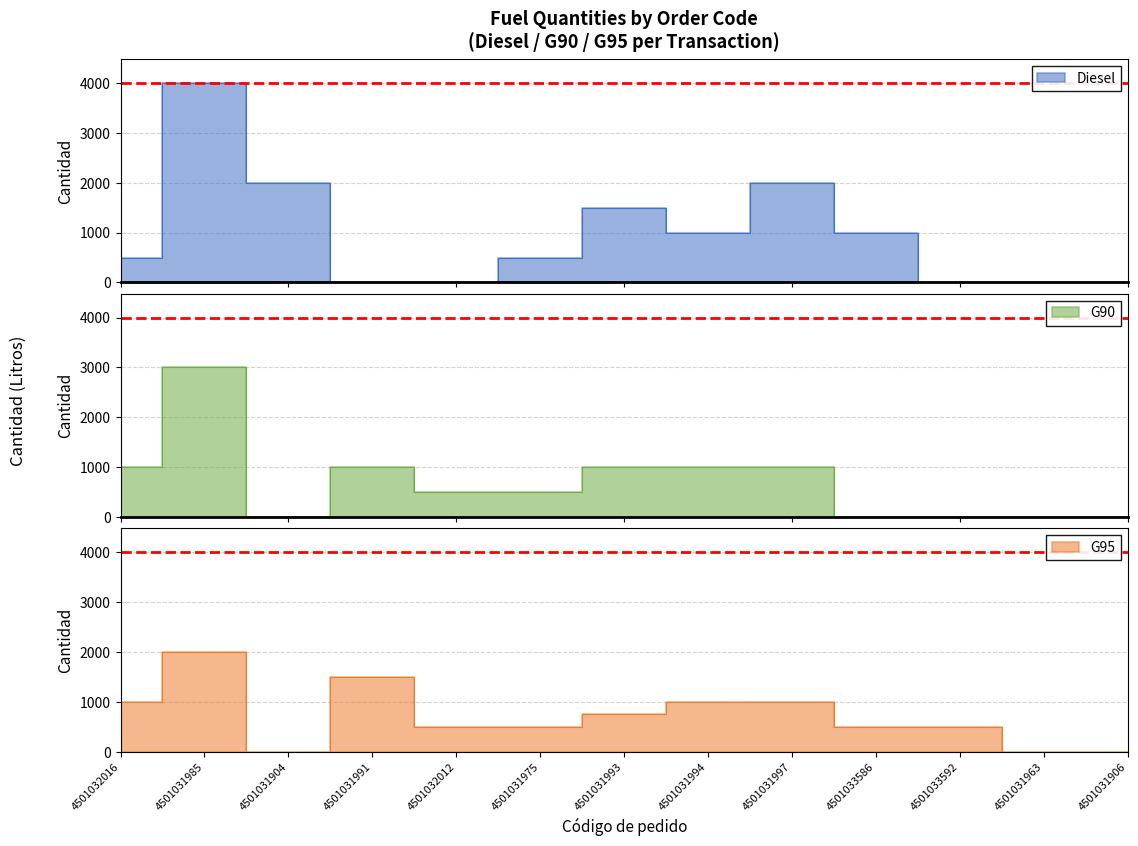

Which series changed the most between 4501031991 and 4501033592?

G90